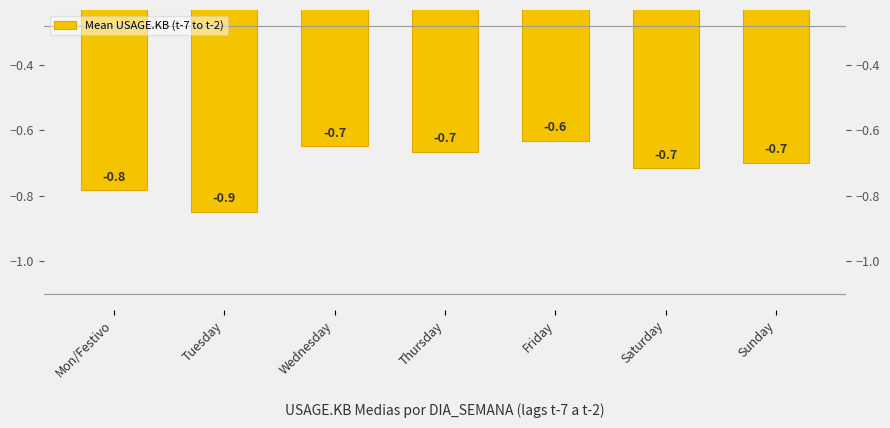

At which category does the chart reach its minimum across all series?

Tuesday